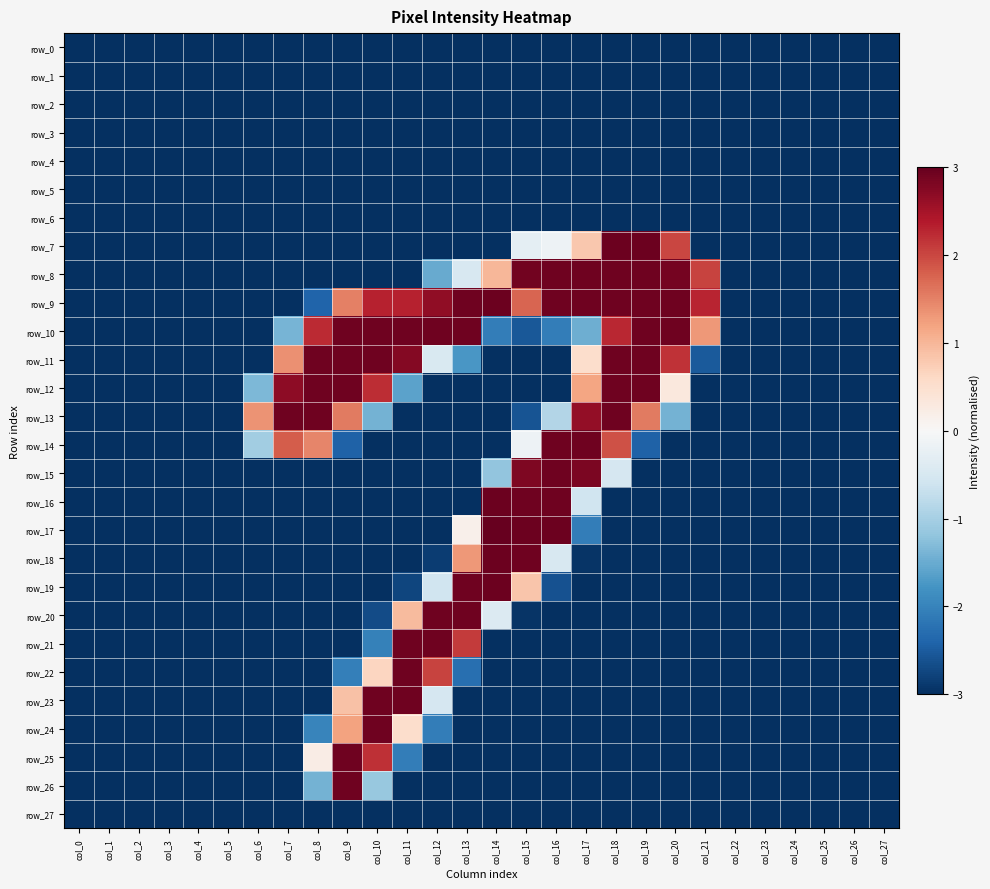

How many data points does each series have?

28